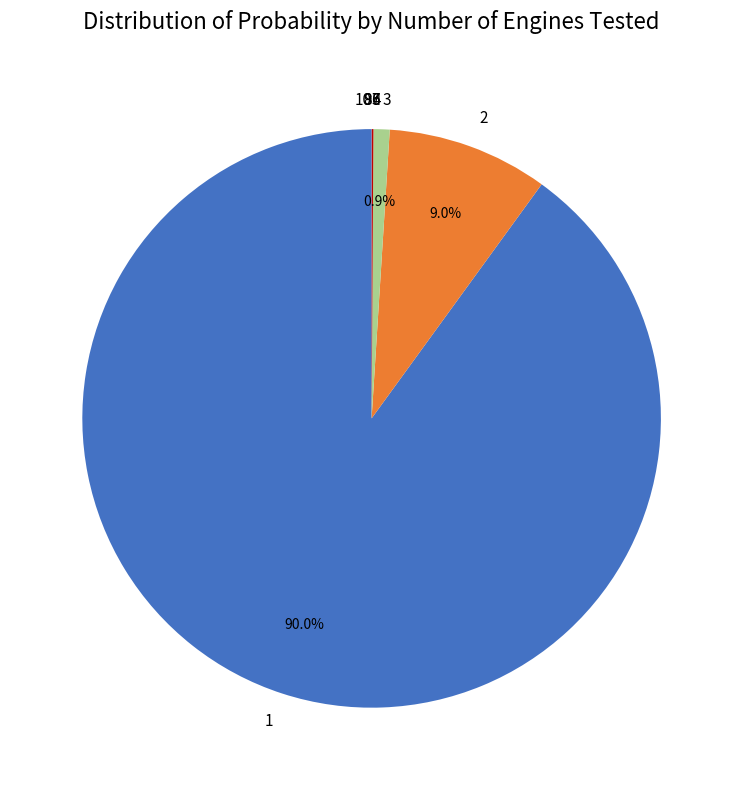

Does any single category account for the majority?

Yes